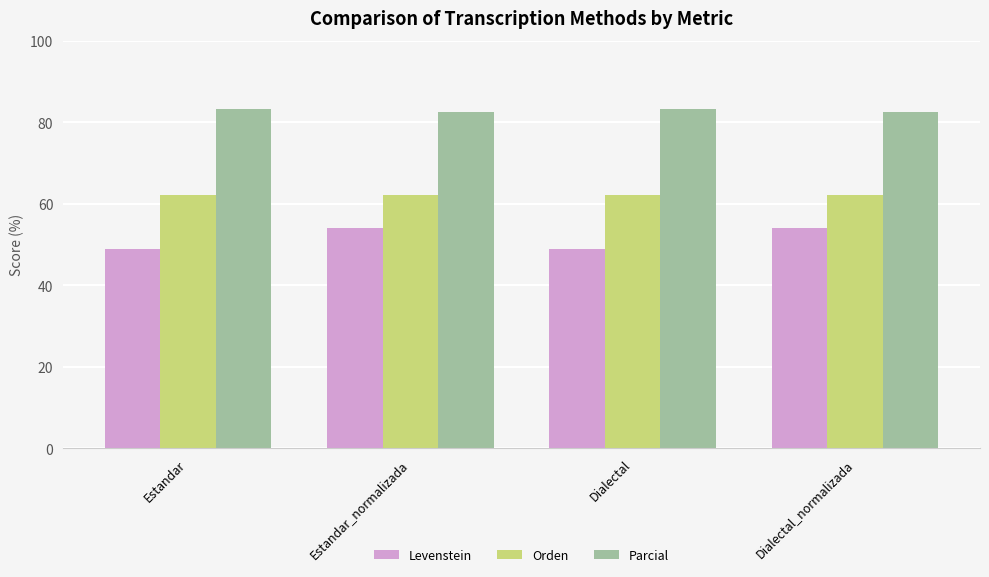

What position from the left is Dialectal_normalizada?

4